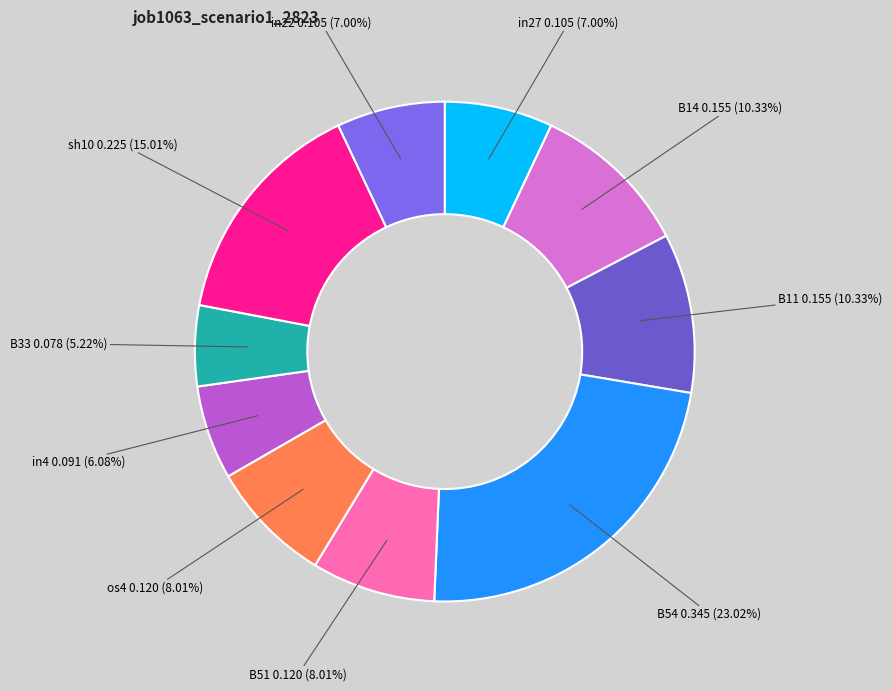

Which category has the biggest portion of the pie?

B54